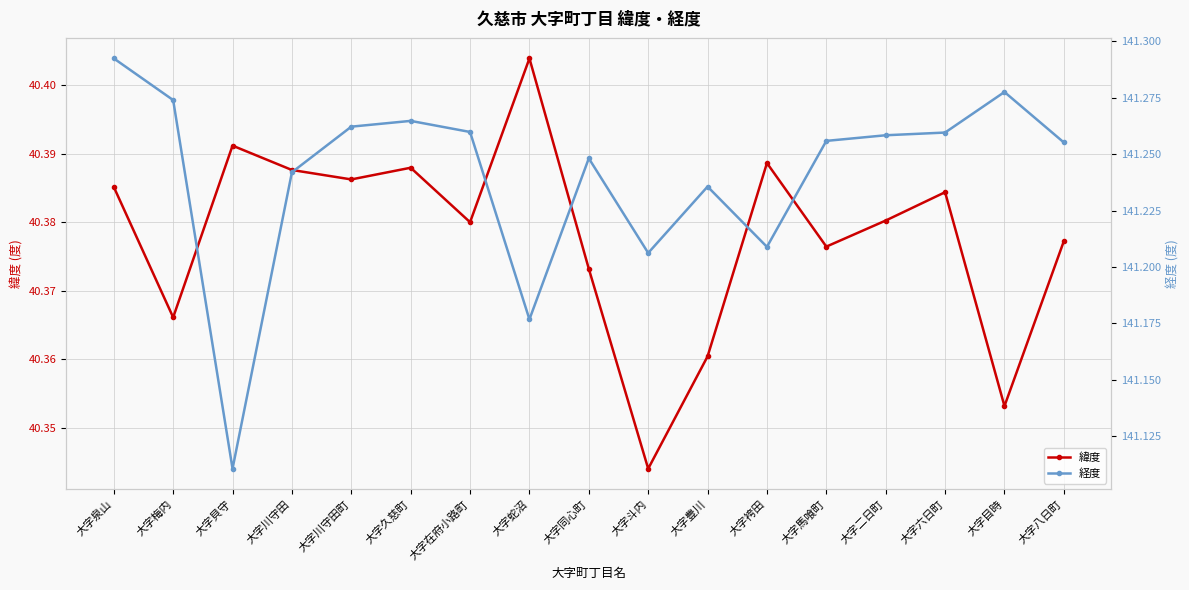

Reading right to left, extract all data points from this chart.

緯度: 大字八日町=40.4	大字目時=40.4	大字六日町=40.4	大字二日町=40.4	大字馬喰町=40.4	大字袴田=40.4	大字豊川=40.4	大字斗内=40.3	大字同心町=40.4	大字蛇沼=40.4	大字在府小路町=40.4	大字久慈町=40.4	大字川守田町=40.4	大字川守田=40.4	大字貝守=40.4	大字梅内=40.4	大字泉山=40.4
経度: 大字八日町=141.3	大字目時=141.3	大字六日町=141.3	大字二日町=141.3	大字馬喰町=141.3	大字袴田=141.2	大字豊川=141.2	大字斗内=141.2	大字同心町=141.2	大字蛇沼=141.2	大字在府小路町=141.3	大字久慈町=141.3	大字川守田町=141.3	大字川守田=141.2	大字貝守=141.1	大字梅内=141.3	大字泉山=141.3